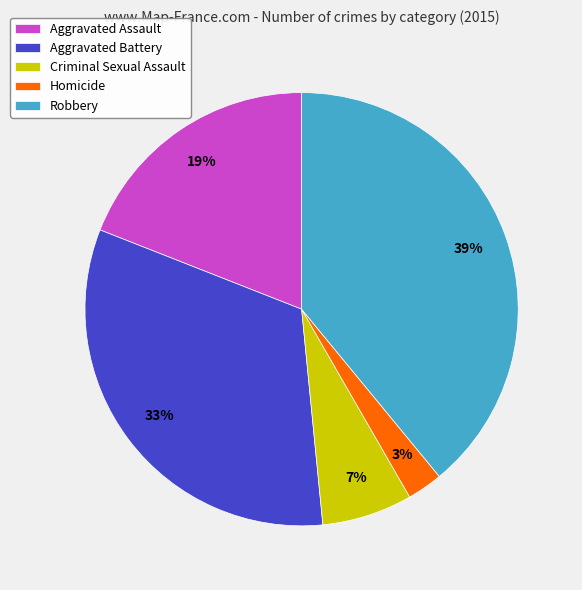

How many segments does this pie chart have?

5